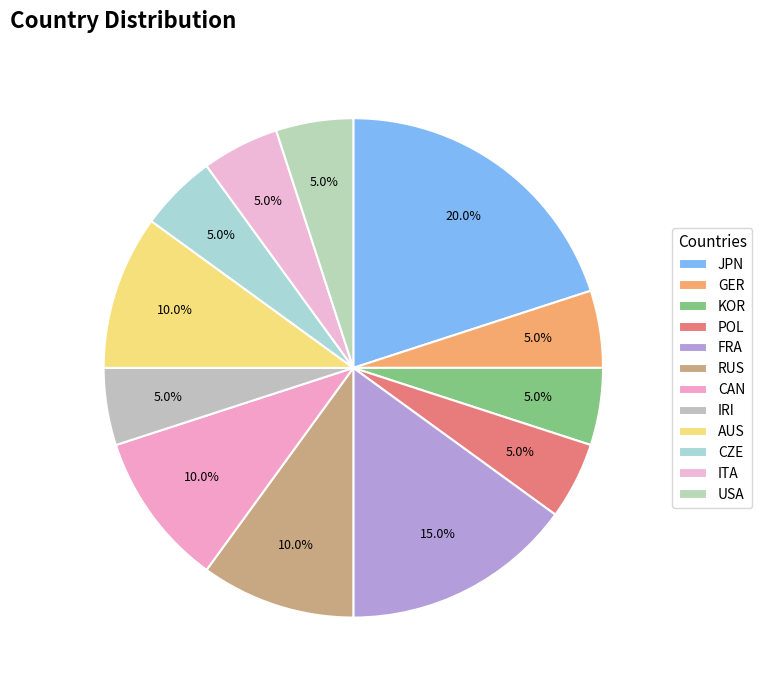

Between ITA and JPN, which is larger?

JPN